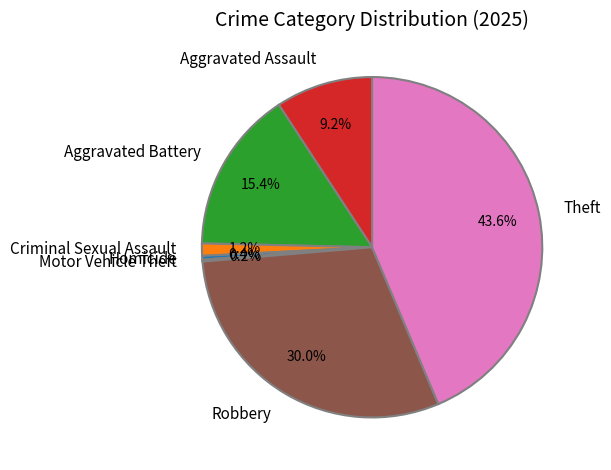

What is the total percentage of Aggravated Assault and Aggravated Battery?

24.6%